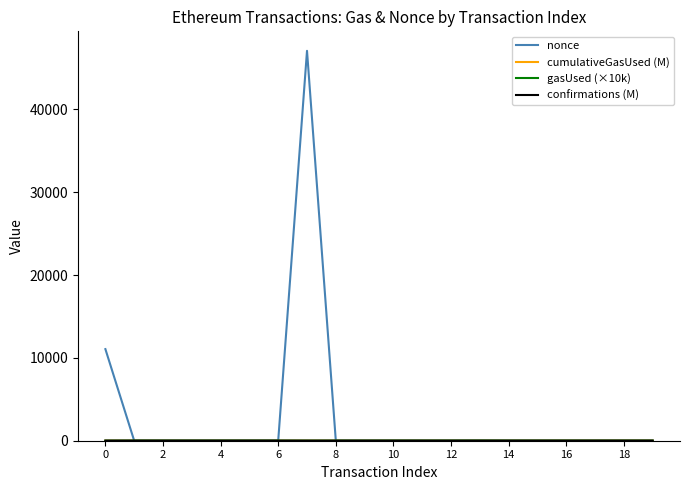

Which series has the widest spread of values?

nonce